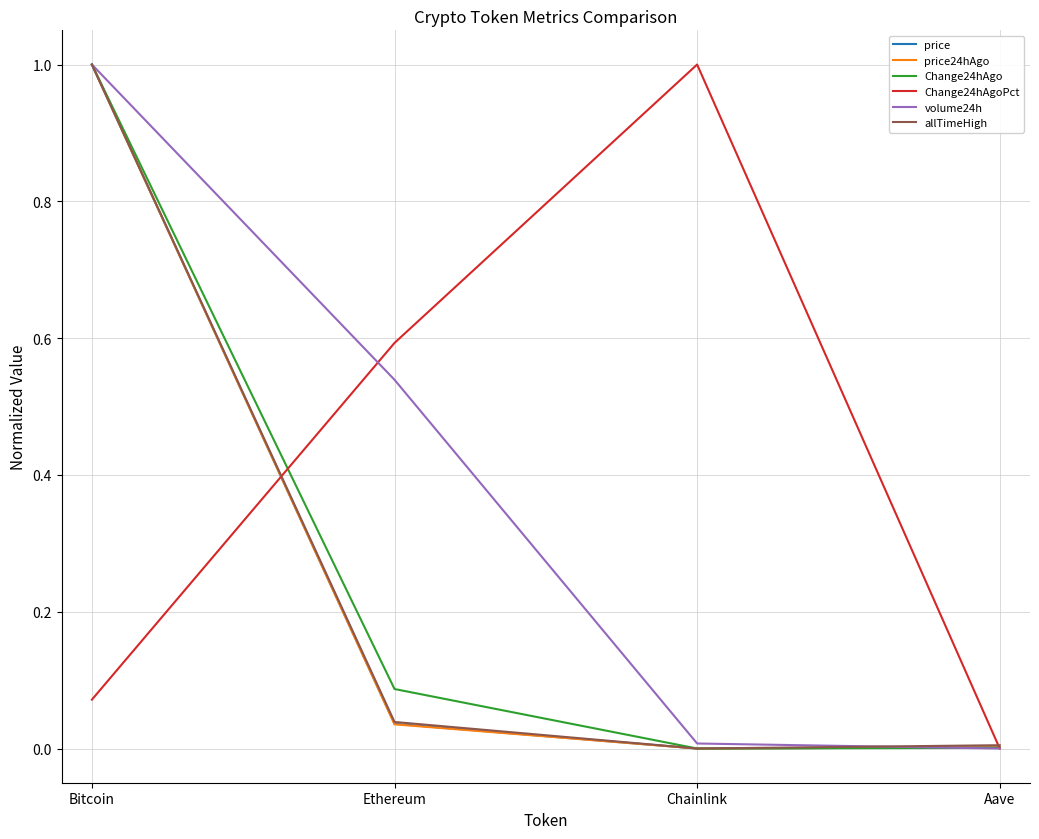

What is the difference between the highest and lowest values at Bitcoin?

0.9